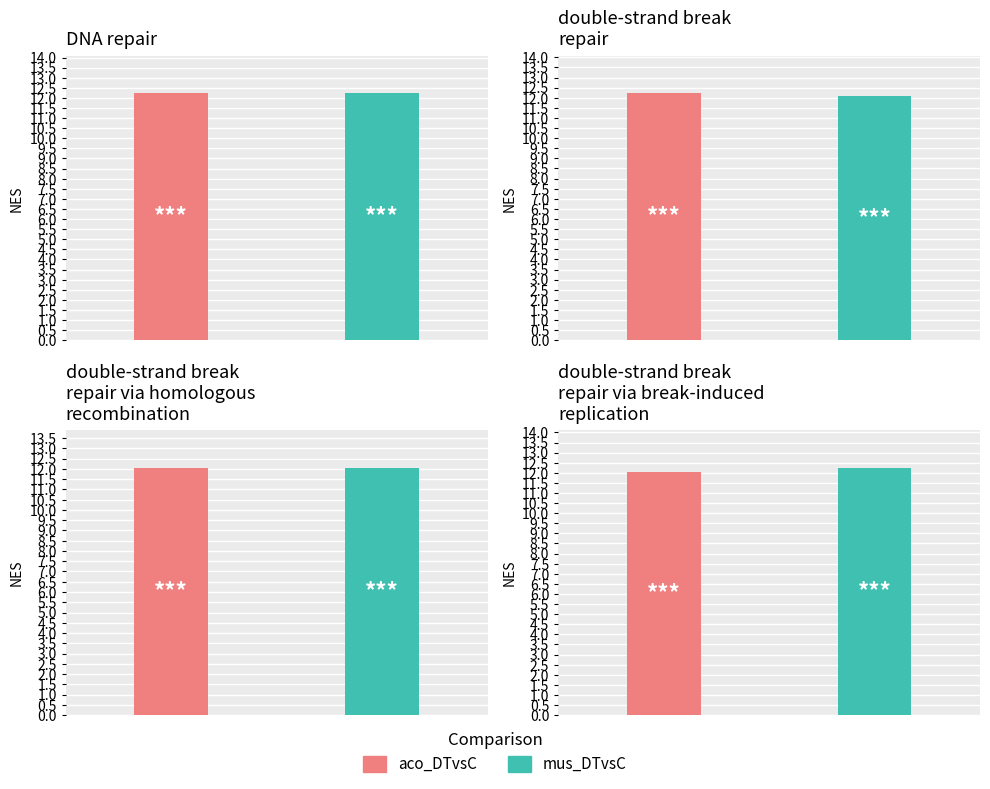

What is the highest value of the mus_DTvsC series?

12.3